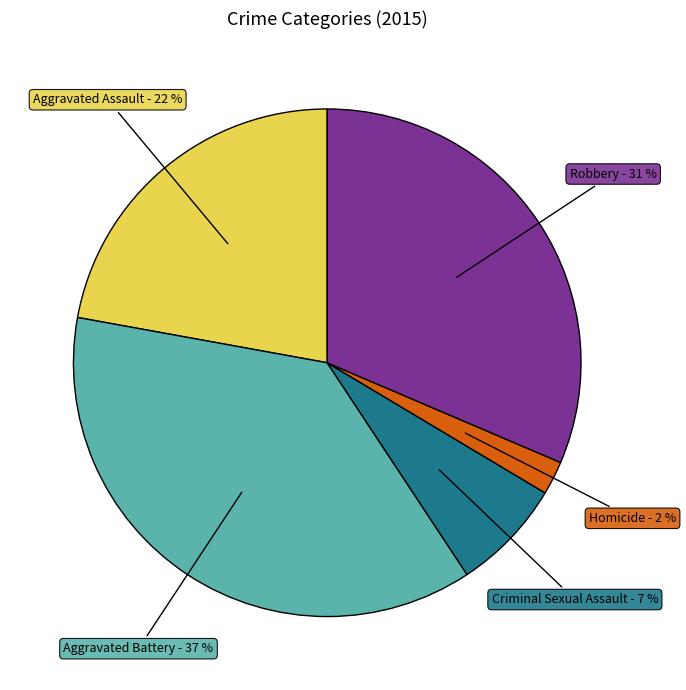

Is the sum of Robbery and Homicide greater than half?

No